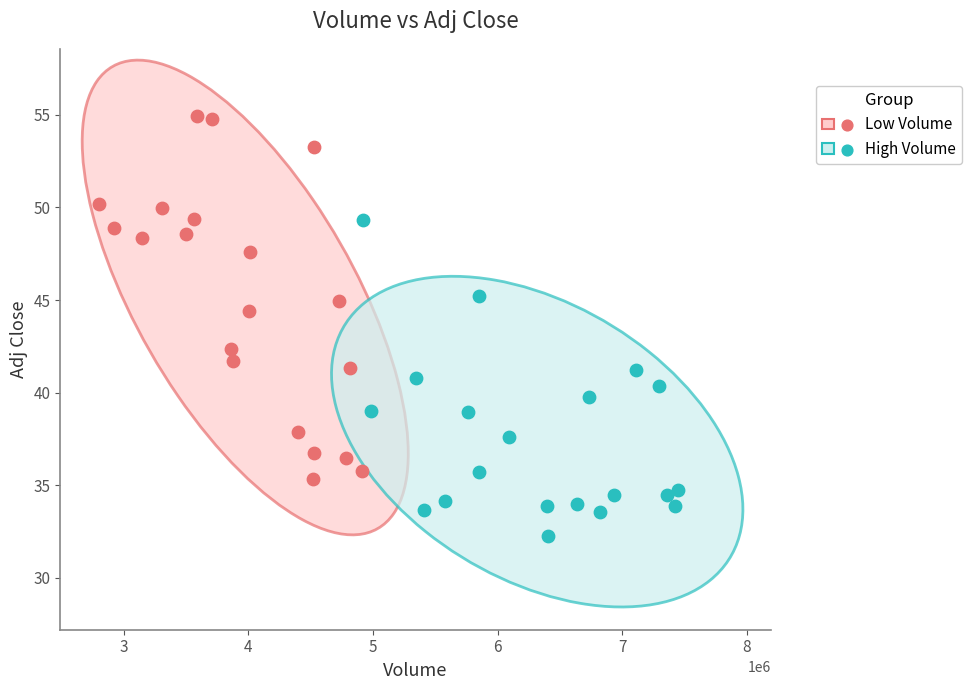

Which series has the widest spread of Y values?

Low Volume